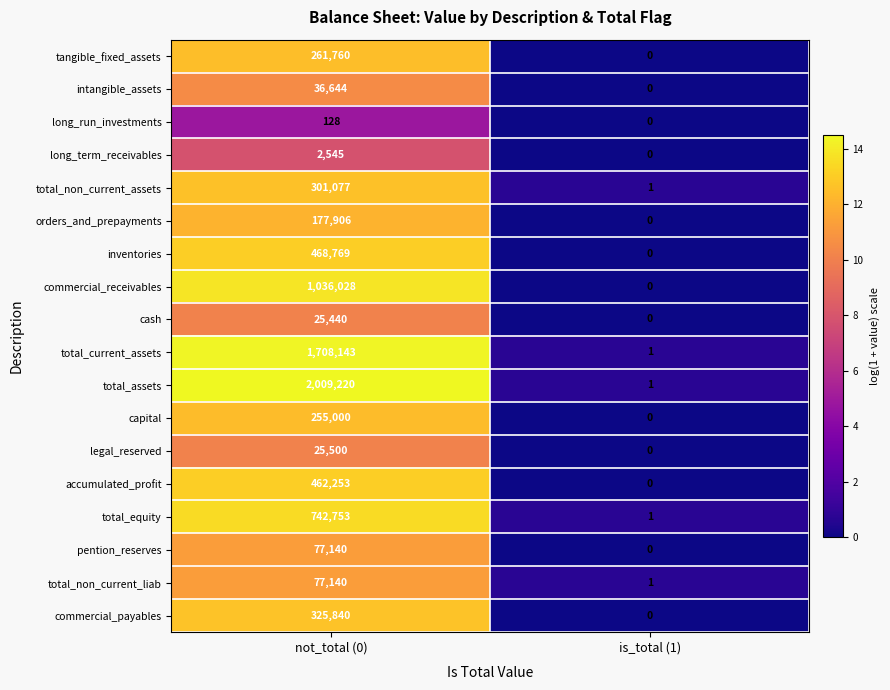

What is the difference between the maximum and minimum values in the tangible_fixed_assets series?

261760